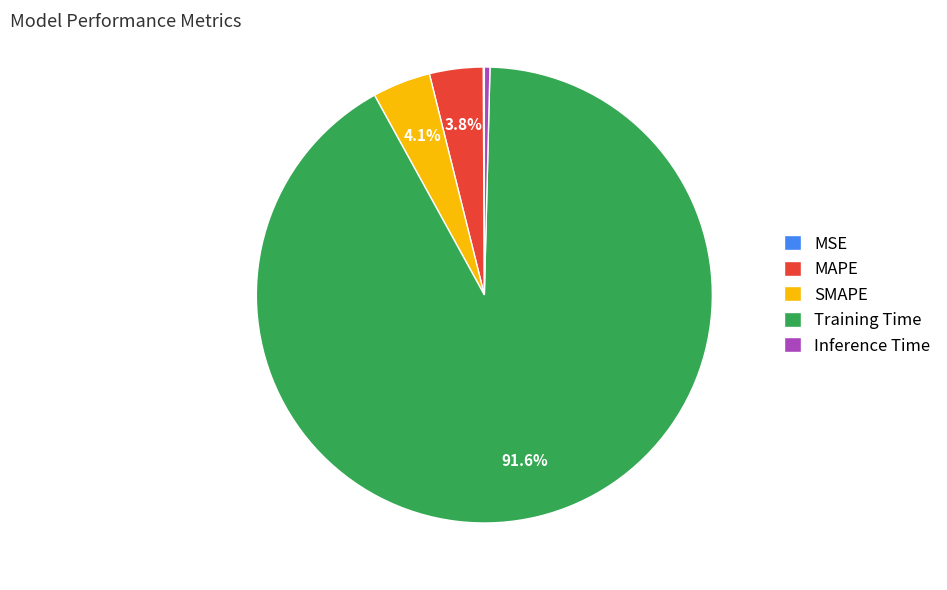

Is there any slice that represents more than half of the pie?

Yes